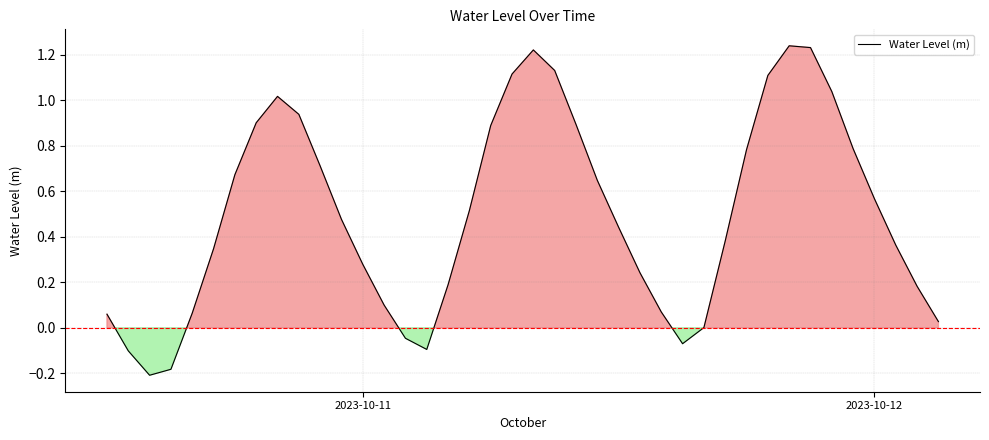

What is the difference between the maximum and minimum values?

1.4